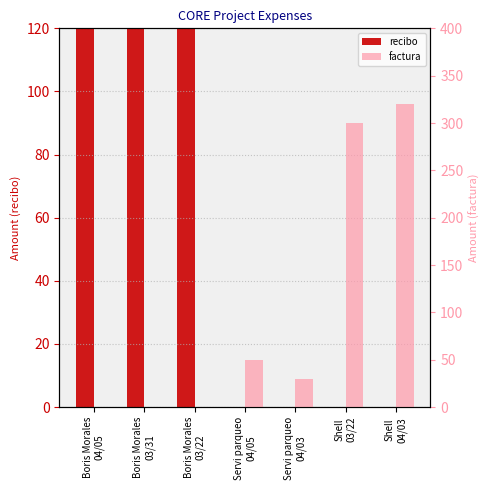

How many data points does each series have?

7